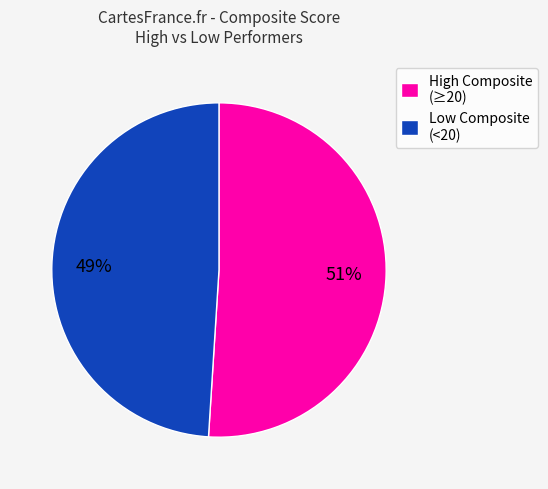

Which has a higher value, Low Composite (<20) or High Composite (≥20)?

High Composite (≥20)